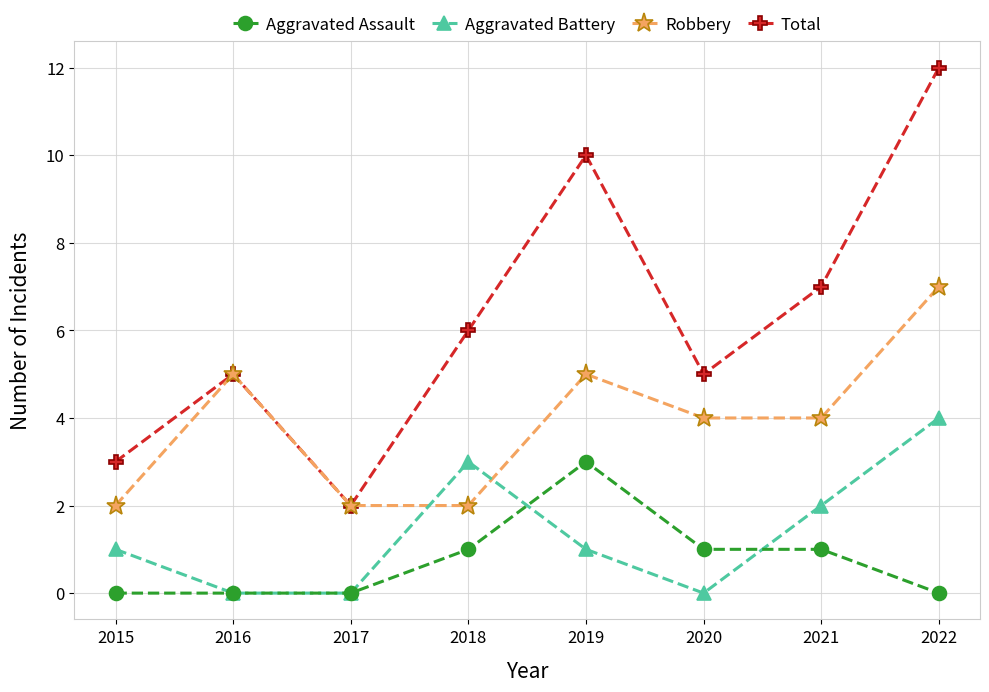

What is the difference between the Aggravated Assault values at 2019 and 2017?

3